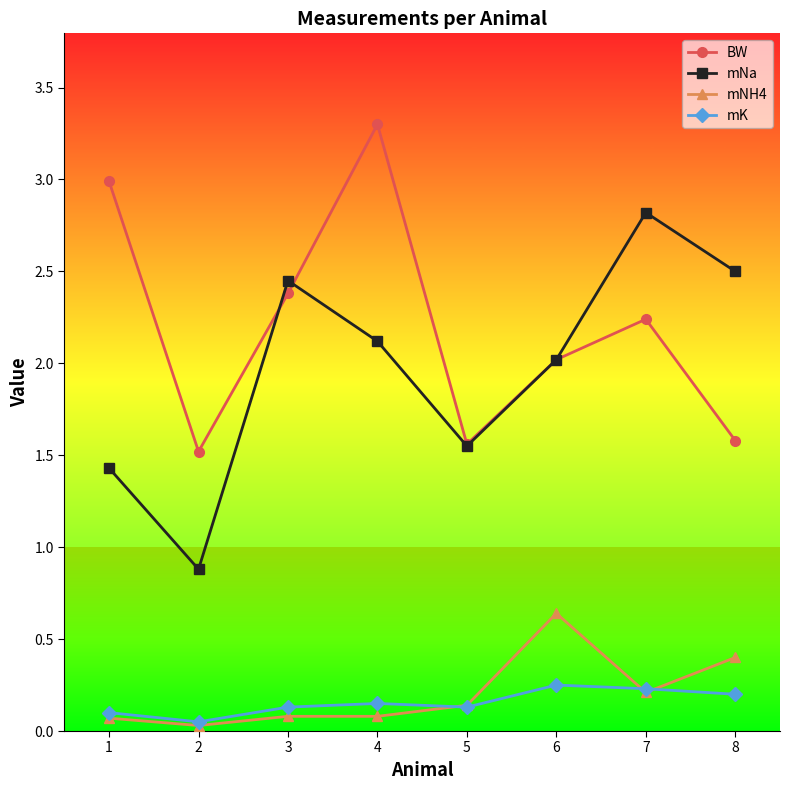

List the series in order of their peak value, lowest first.

mK, mNH4, mNa, BW